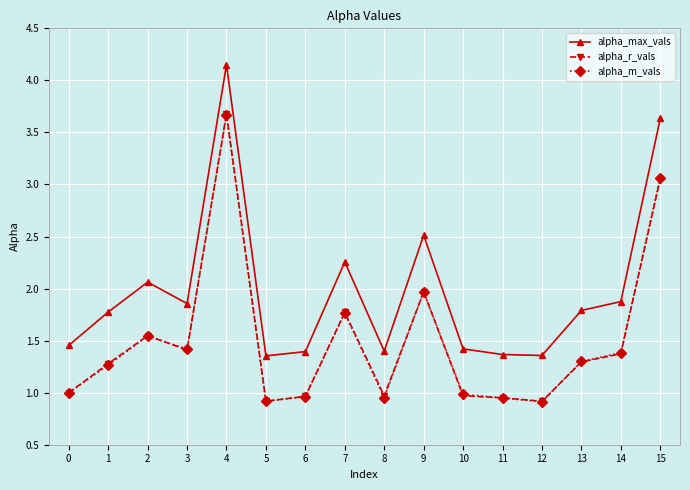

At which category is the sum across all series the highest?

4